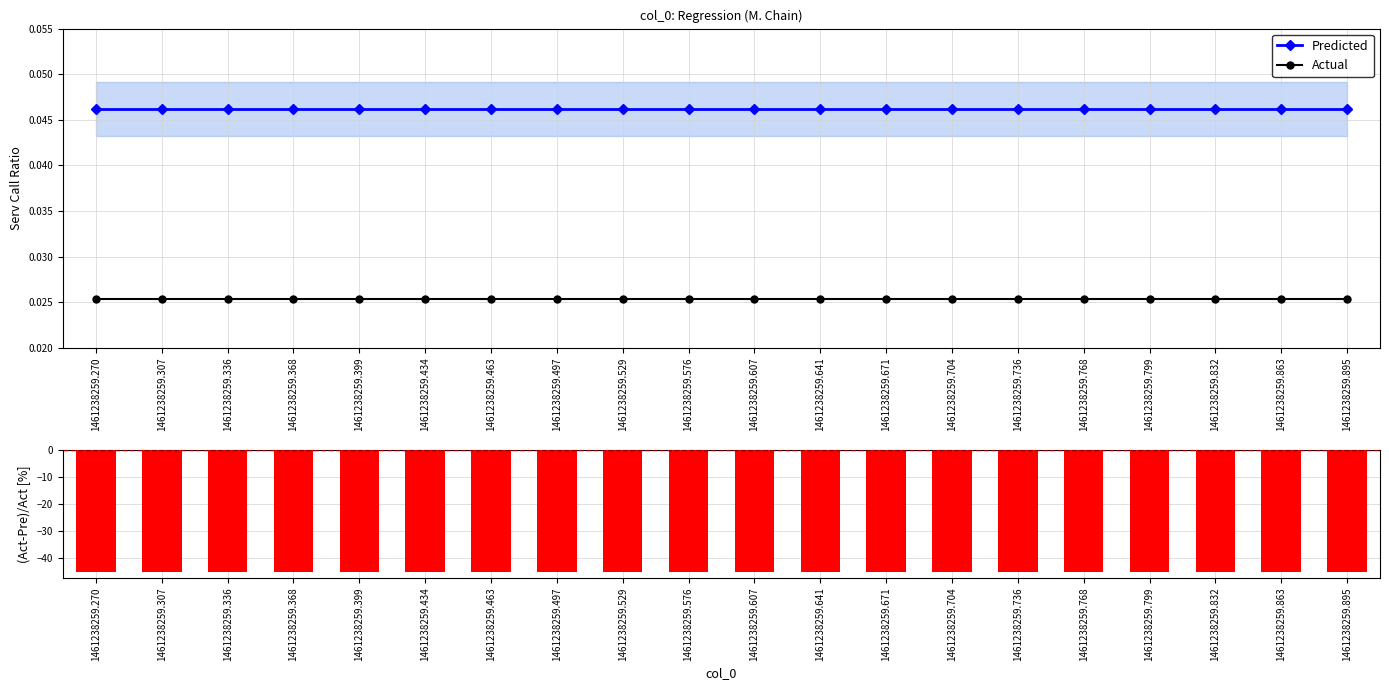

At which label is Predicted closest to 0?

1461238259.270